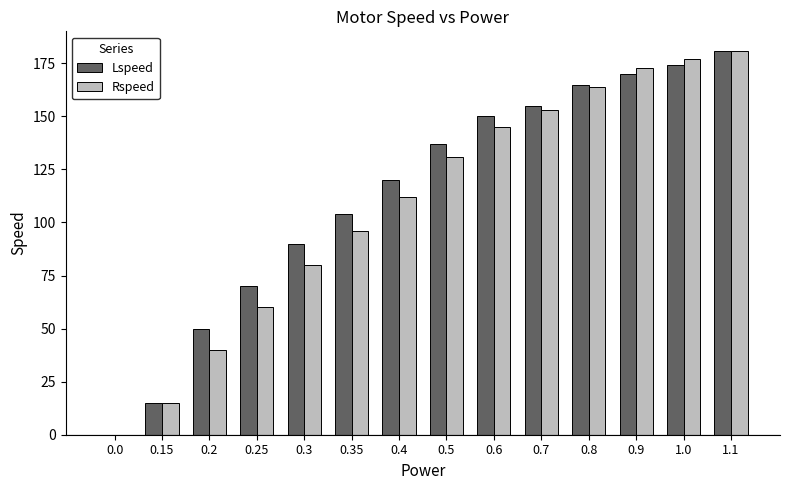

How many groups of bars are there?

14